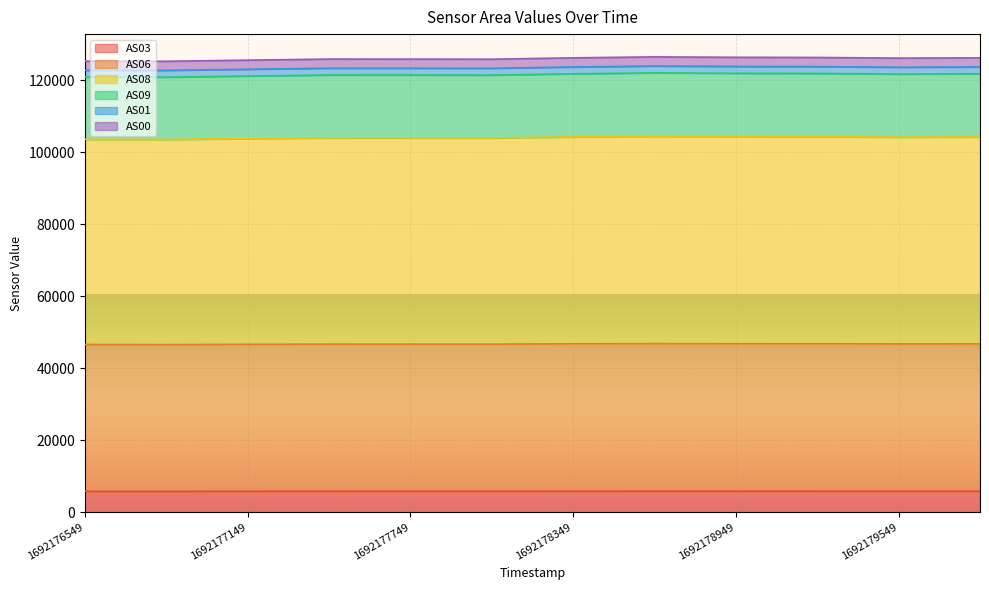

What is the value of the AS03 point at the 6th from the left?

5791